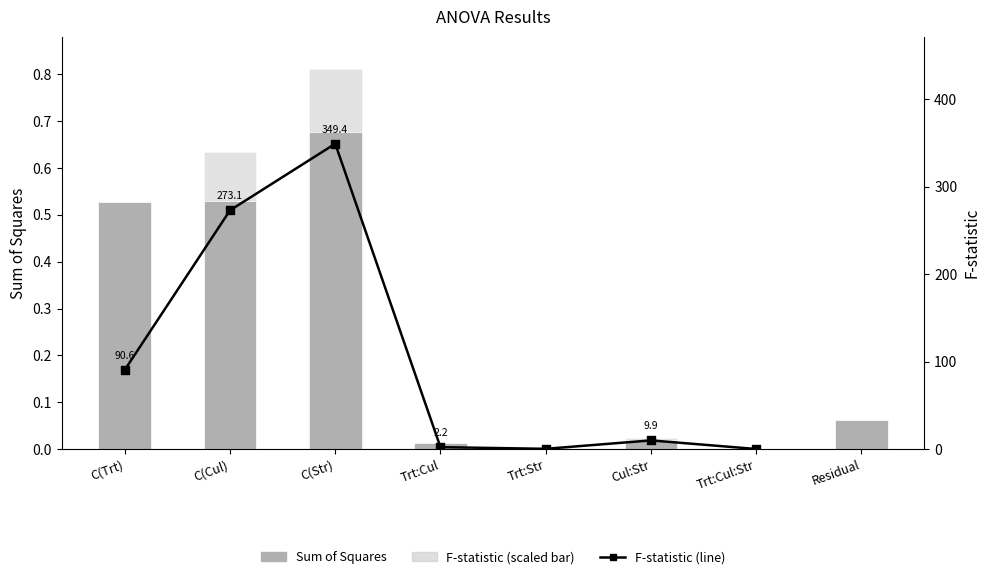

Which series contains the highest Y value?

F-statistic